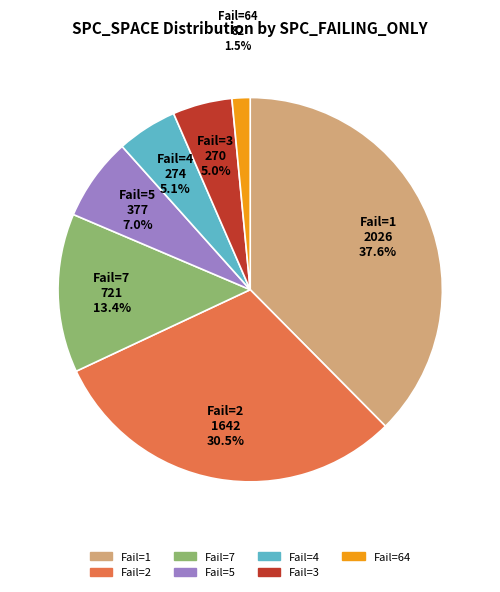

Does any single category account for the majority?

No